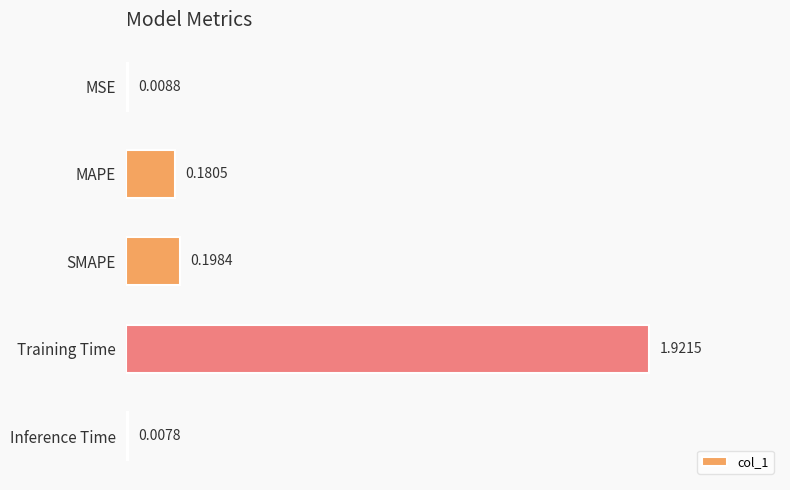

What is the change in value from MSE to Training Time?

+1.9